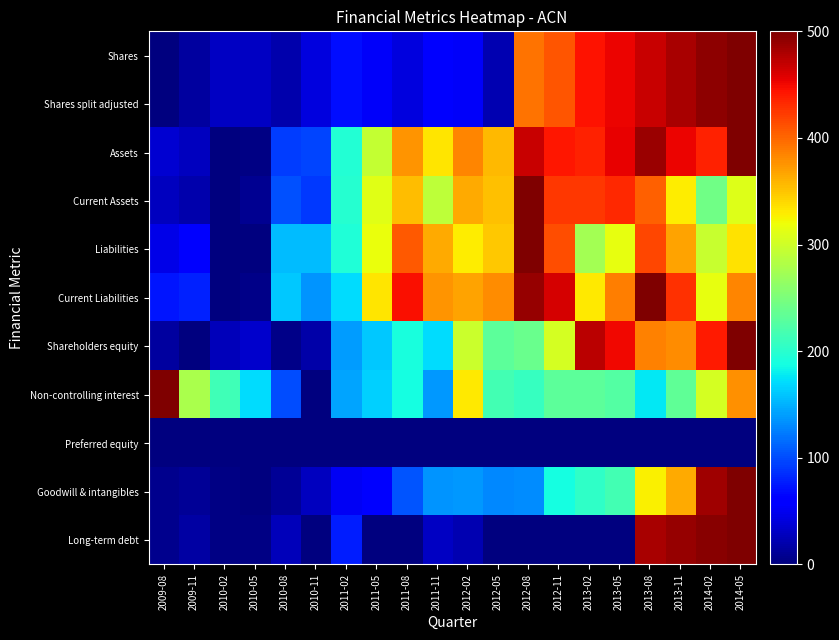

How many series are shown in this chart?

11